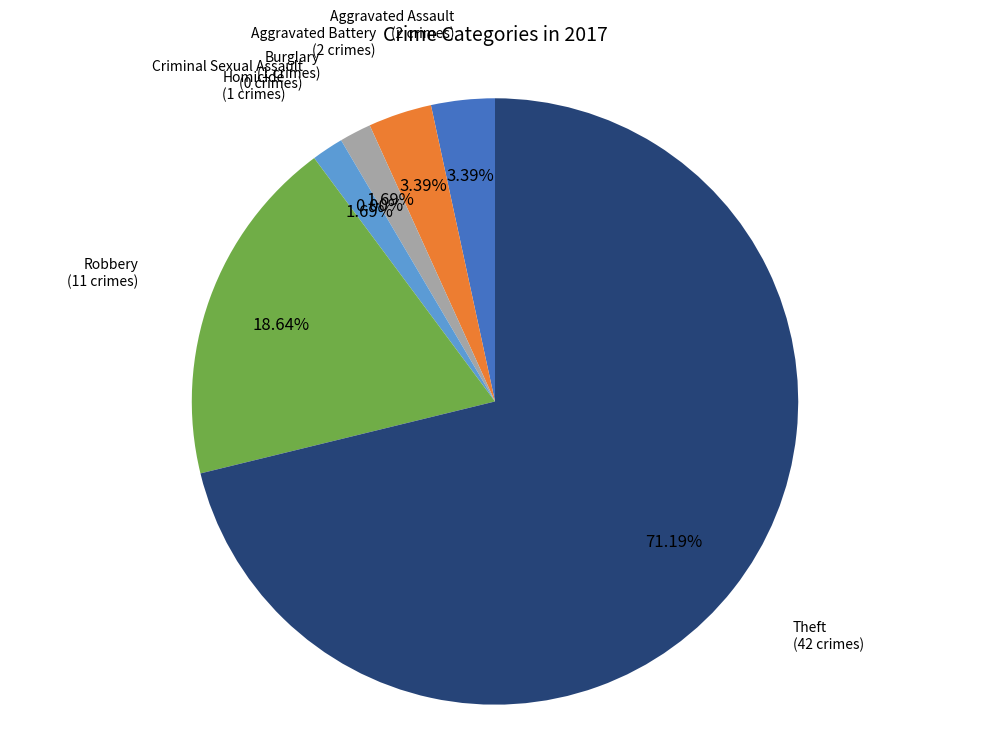

Rank the categories by value from lowest to highest.

Criminal Sexual Assault, Burglary, Homicide, Aggravated Assault, Aggravated Battery, Robbery, Theft